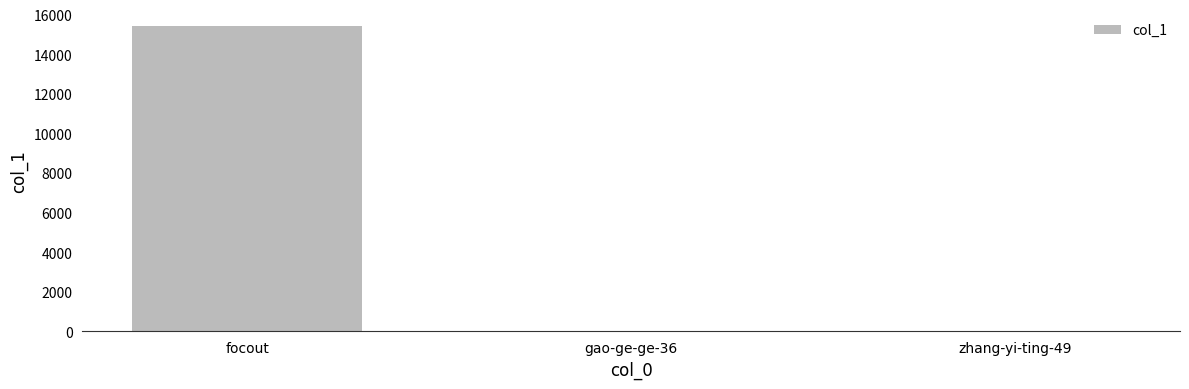

What is the sum of all values?

15424